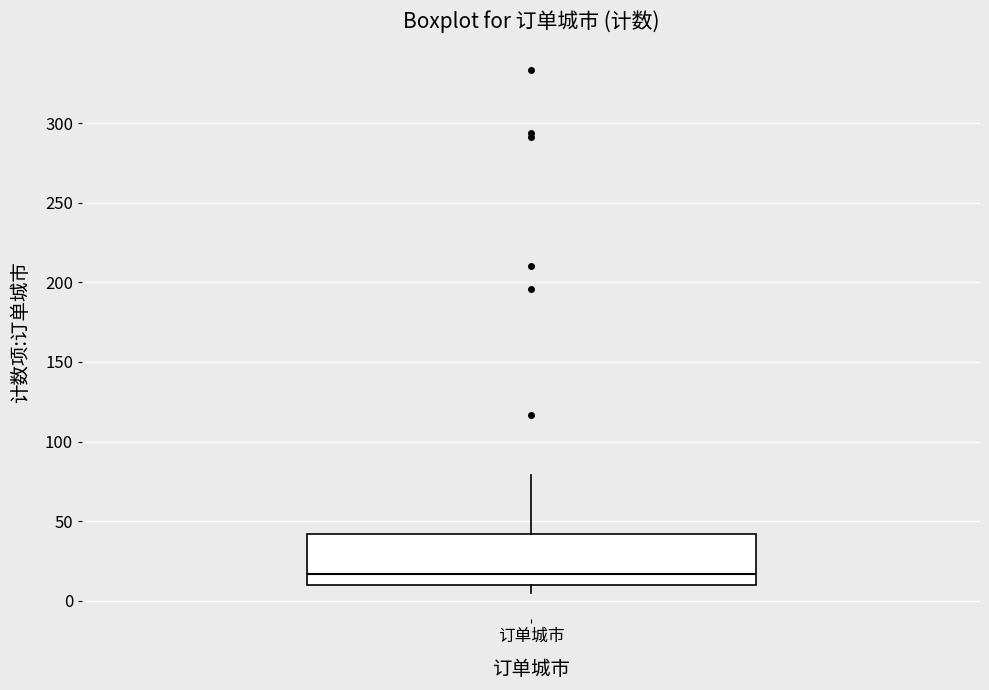

Transcribe this box plot: give where the median line is, the range the box spans, and where the two whiskers end, as read against the y-axis. The values are not printed on the chart, so give them approximately, as read against the axis.

median 15, box 10 to 40, whiskers 5 to 80